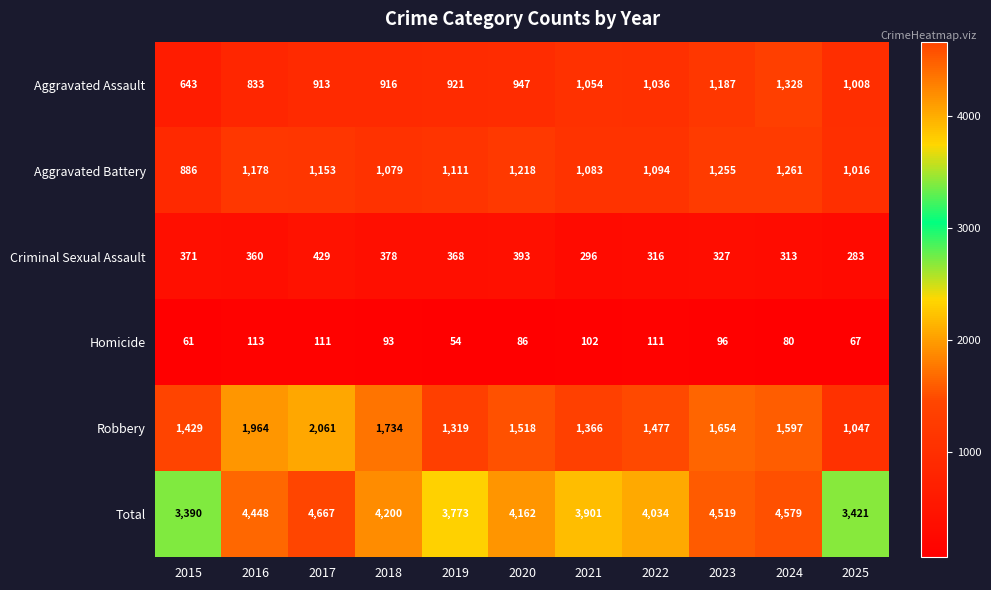

What is the average value of the Aggravated Assault series?

981